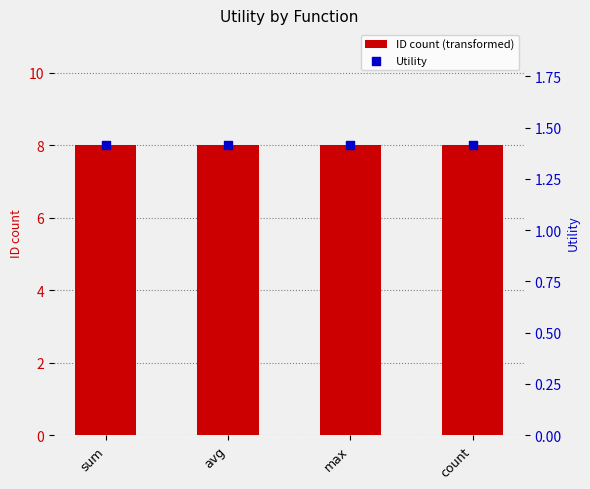

Which series contains the lowest Y value?

Utility